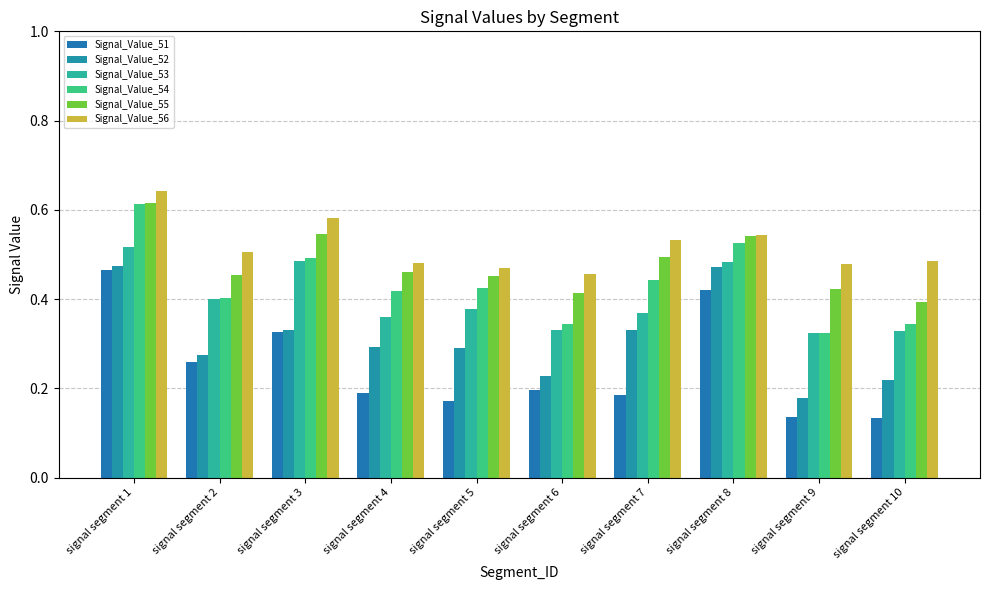

Reading left to right, extract all data points from this chart.

Signal_Value_51: signal segment 1=0.5	signal segment 2=0.3	signal segment 3=0.3	signal segment 4=0.2	signal segment 5=0.2	signal segment 6=0.2	signal segment 7=0.2	signal segment 8=0.4	signal segment 9=0.1	signal segment 10=0.1
Signal_Value_52: signal segment 1=0.5	signal segment 2=0.3	signal segment 3=0.3	signal segment 4=0.3	signal segment 5=0.3	signal segment 6=0.2	signal segment 7=0.3	signal segment 8=0.5	signal segment 9=0.2	signal segment 10=0.2
Signal_Value_53: signal segment 1=0.5	signal segment 2=0.4	signal segment 3=0.5	signal segment 4=0.4	signal segment 5=0.4	signal segment 6=0.3	signal segment 7=0.4	signal segment 8=0.5	signal segment 9=0.3	signal segment 10=0.3
Signal_Value_54: signal segment 1=0.6	signal segment 2=0.4	signal segment 3=0.5	signal segment 4=0.4	signal segment 5=0.4	signal segment 6=0.3	signal segment 7=0.4	signal segment 8=0.5	signal segment 9=0.3	signal segment 10=0.3
Signal_Value_55: signal segment 1=0.6	signal segment 2=0.5	signal segment 3=0.5	signal segment 4=0.5	signal segment 5=0.5	signal segment 6=0.4	signal segment 7=0.5	signal segment 8=0.5	signal segment 9=0.4	signal segment 10=0.4
Signal_Value_56: signal segment 1=0.6	signal segment 2=0.5	signal segment 3=0.6	signal segment 4=0.5	signal segment 5=0.5	signal segment 6=0.5	signal segment 7=0.5	signal segment 8=0.5	signal segment 9=0.5	signal segment 10=0.5